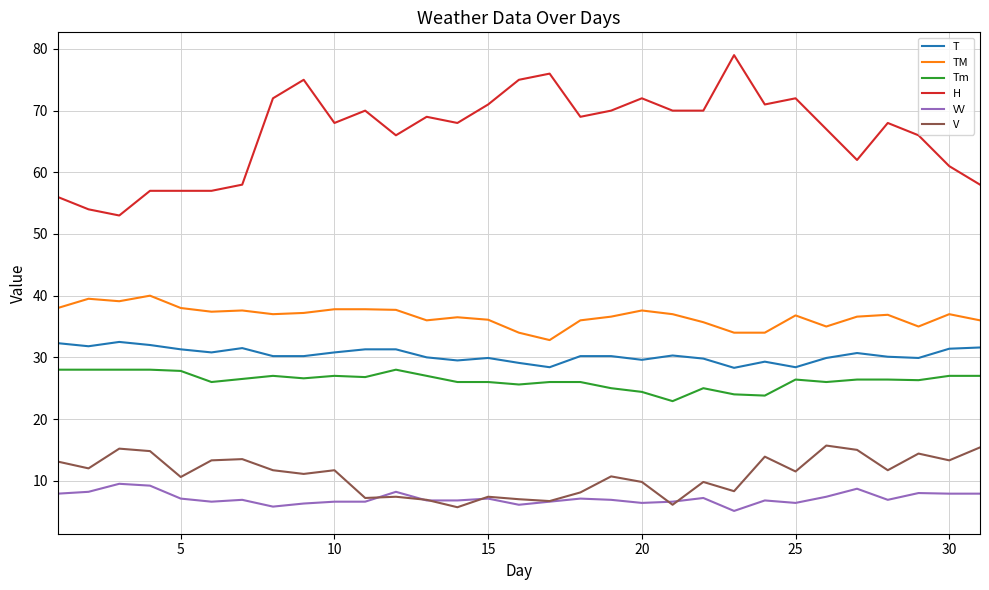

Rank the series by their maximum value, from lowest to highest.

VV, V, Tm, T, TM, H